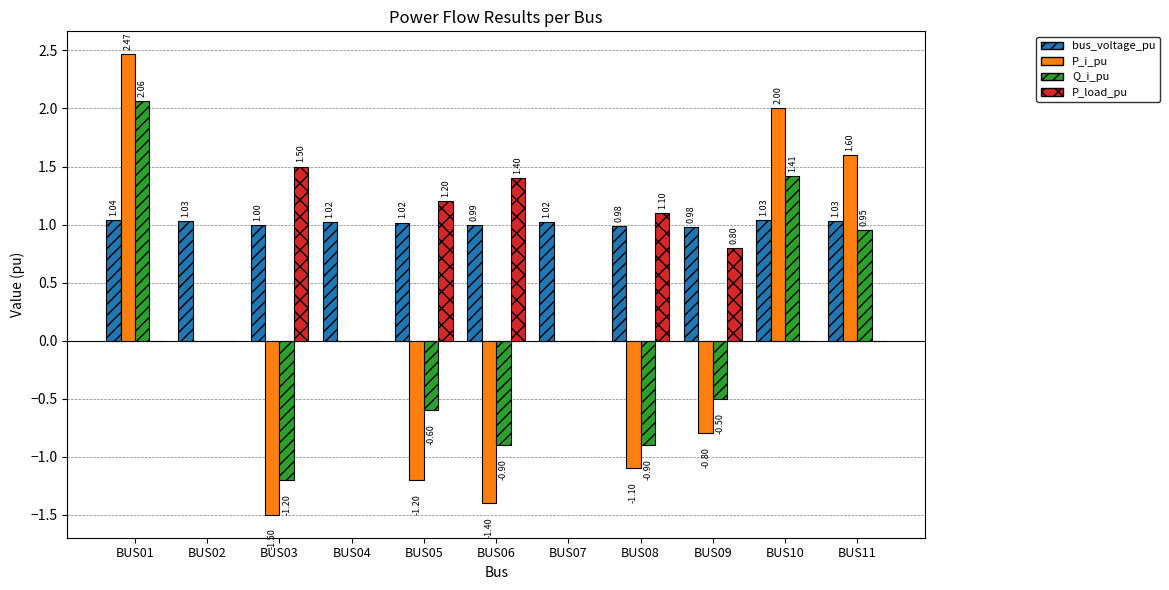

Is the value of P_load_pu at BUS01 greater than the value of Q_i_pu at BUS05?

Yes